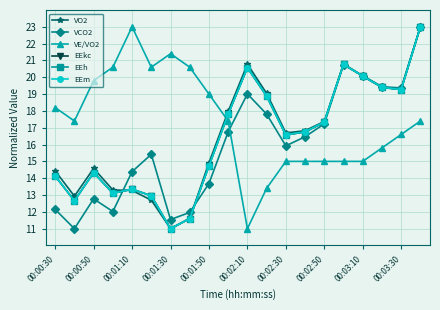

What is the maximum value shown in the chart?

23.0